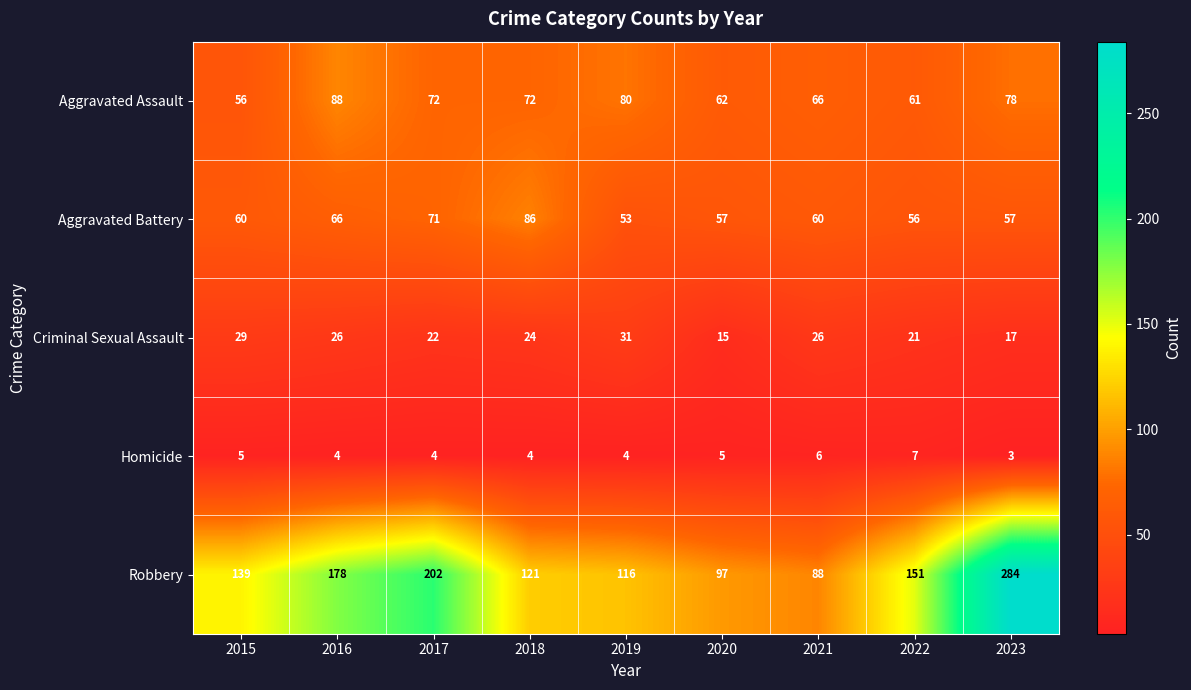

Is it true that Aggravated Battery equals 87 at 2022?

False